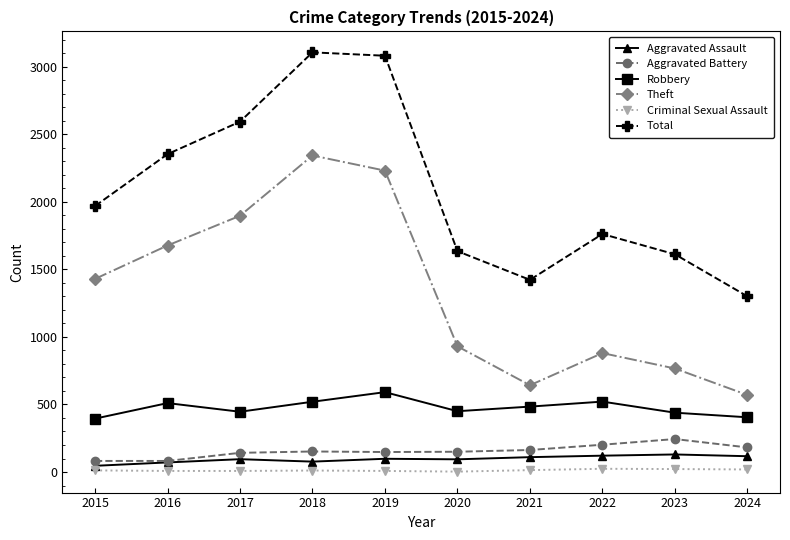

At which label does Total reach its minimum?

2024